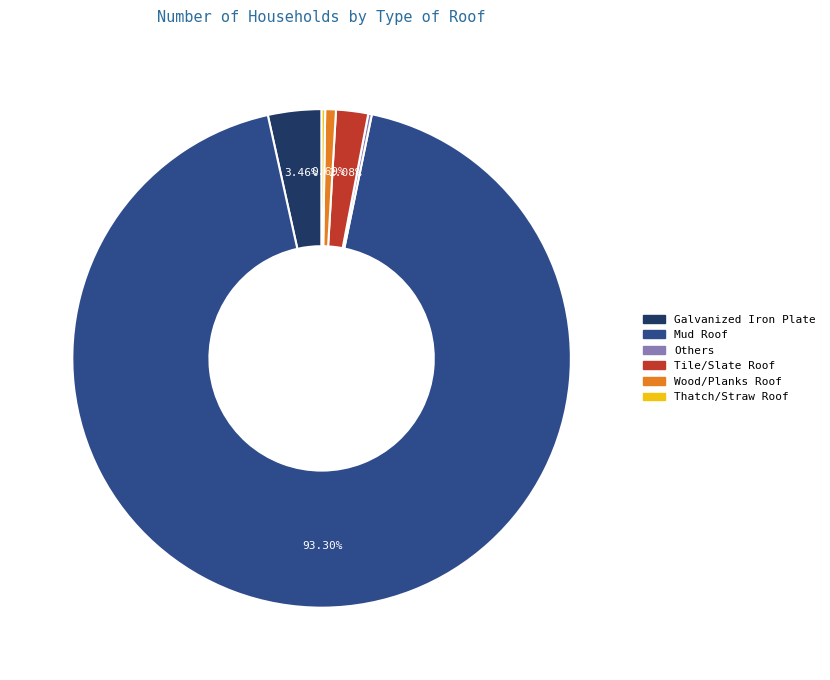

What is the largest slice in the pie chart?

Mud Roof